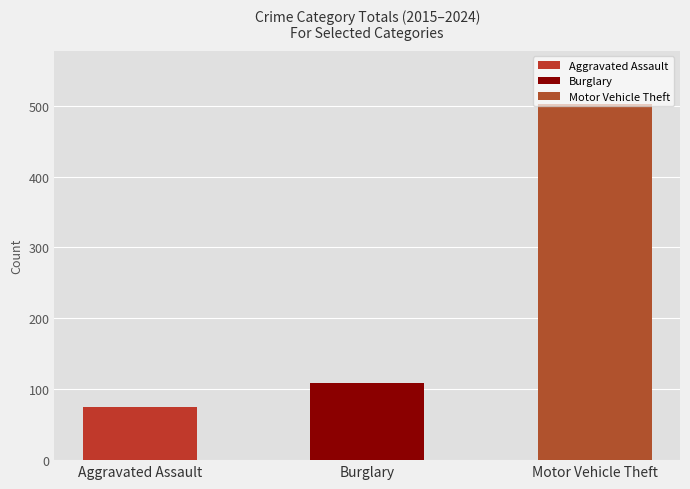

What is the greatest value displayed?

502